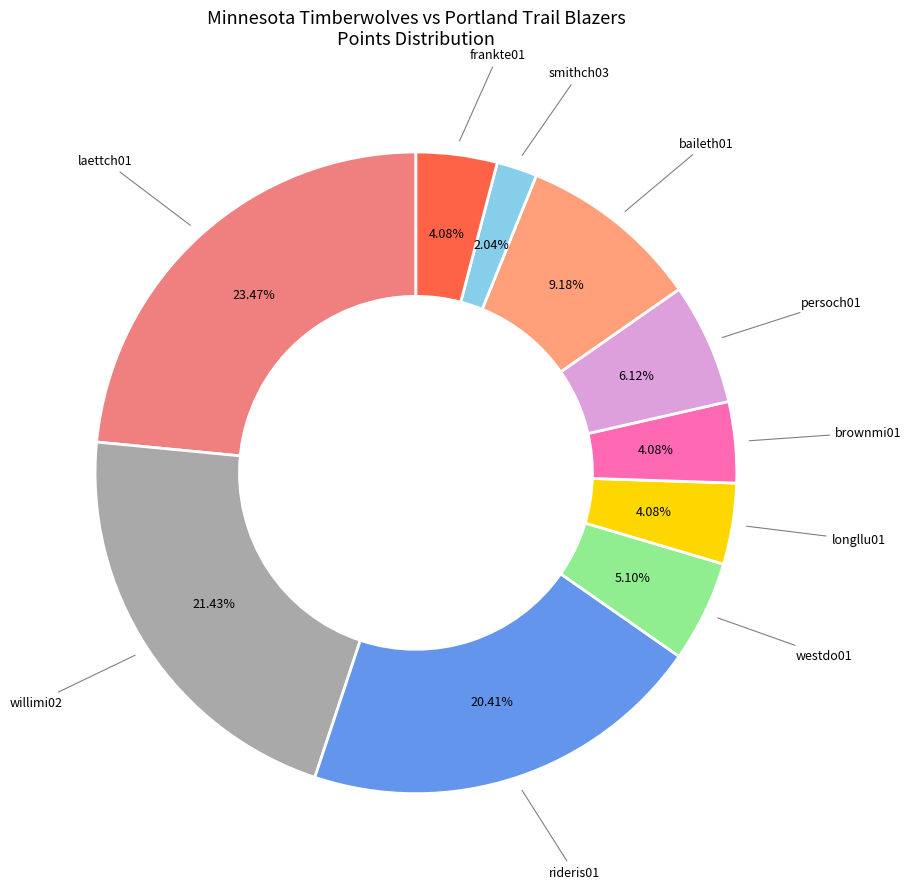

Is there a majority slice in this chart?

No